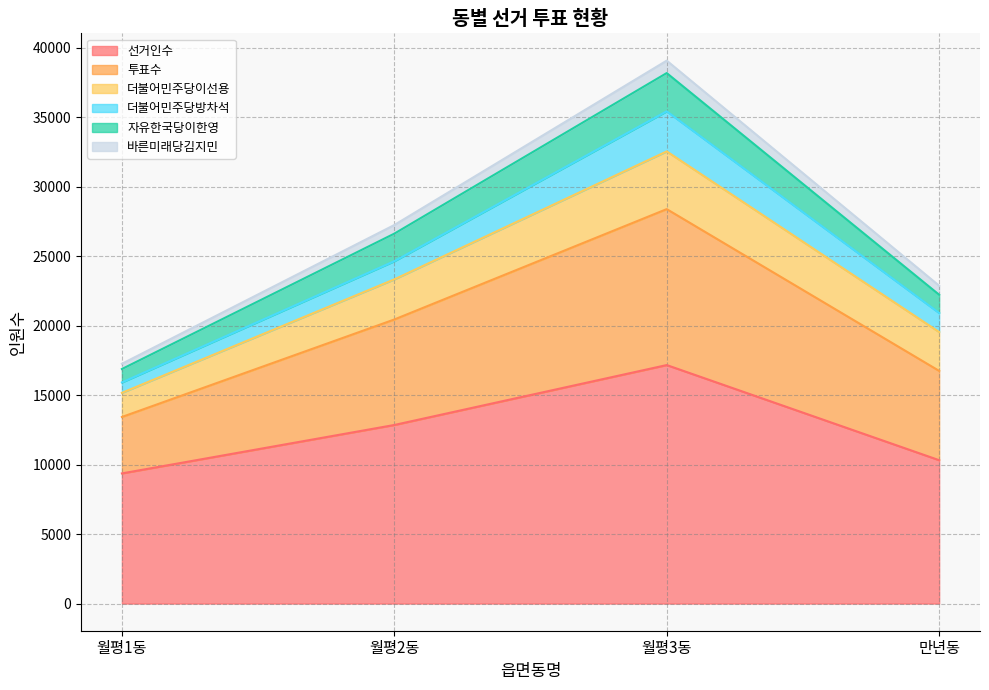

At which category is the sum across all series the highest?

월평3동